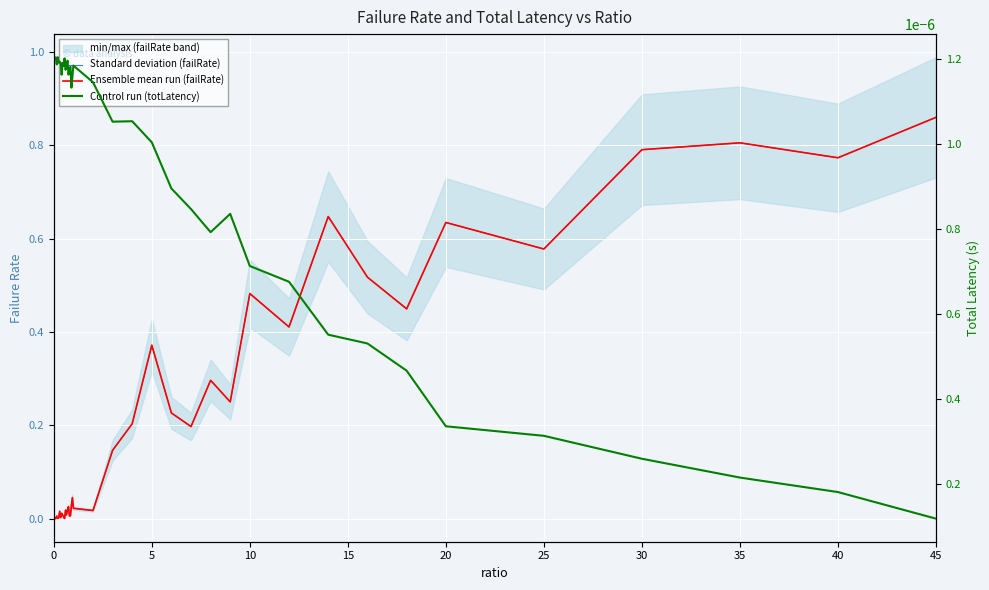

Is the value of Ensemble mean run (failRate) at 16 greater than the value of Standard deviation (failRate) at 23?

No